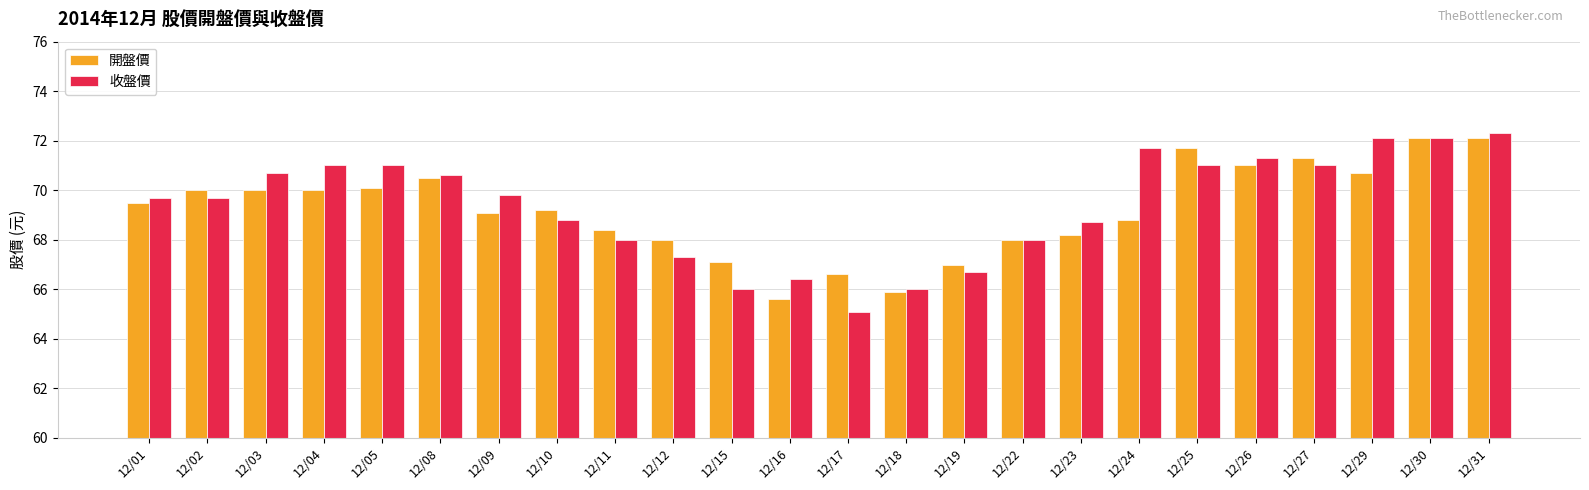

Is the value of 收盤價 at 12/24 greater than the value of 開盤價 at 12/01?

Yes